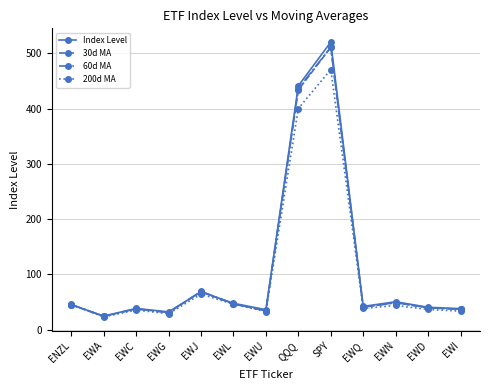

What is the total value across all series at ENZL?

180.8